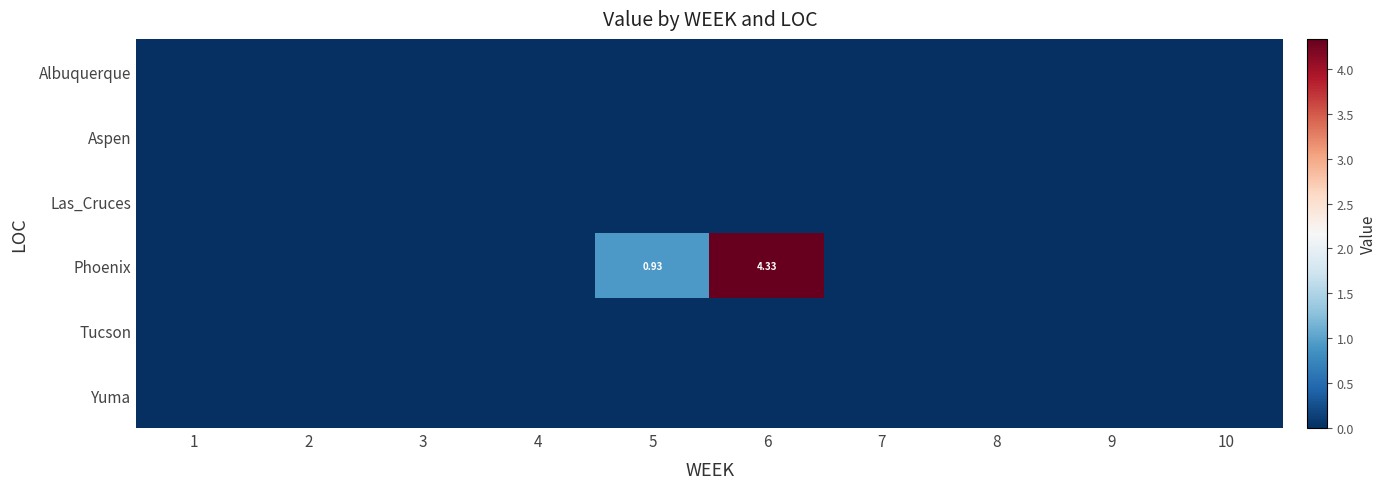

Is it true that Phoenix equals 0.0 at 7?

True